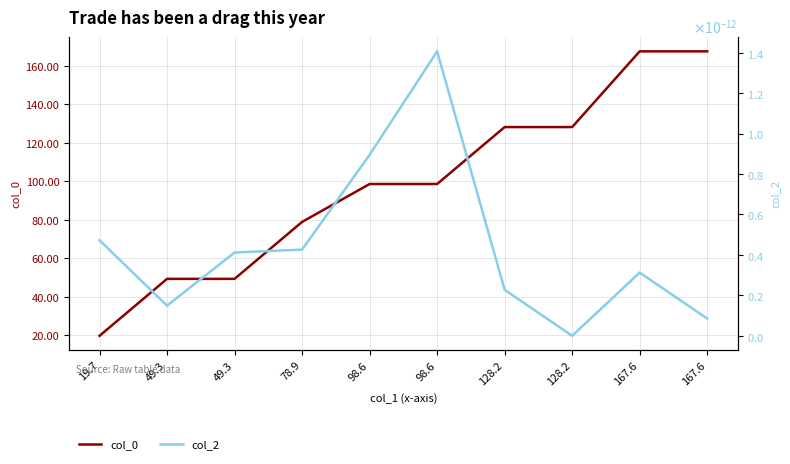

True or false: col_2 and col_0 cross at least once.

False